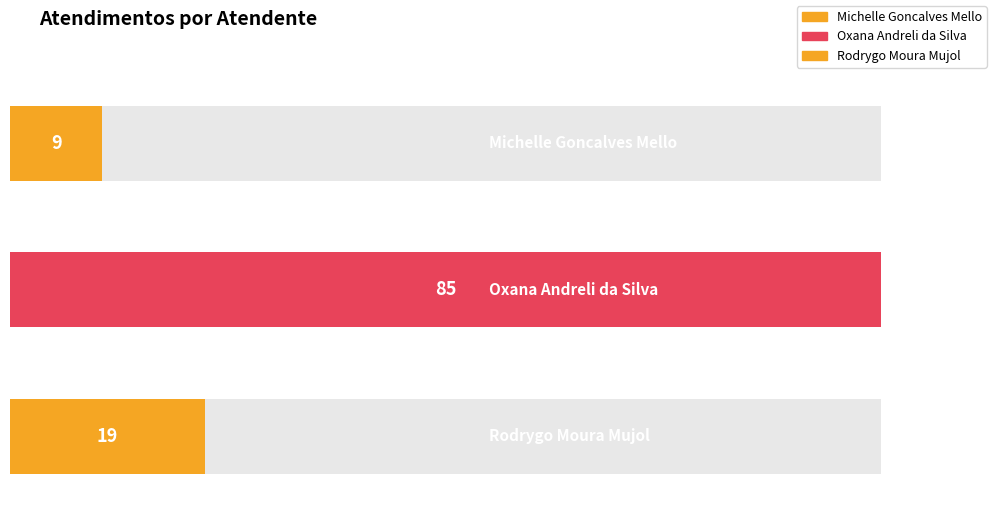

What is the value of the 2nd bar from the left?

85